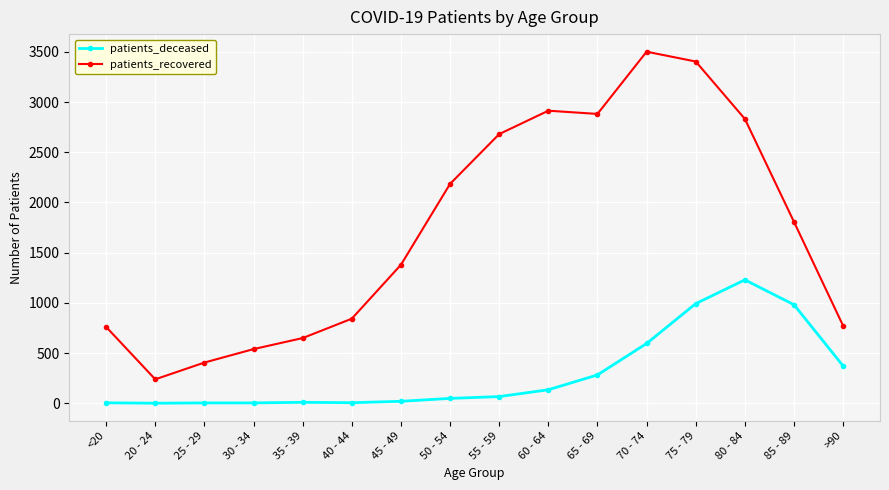

Does the chart display data point markers on the line(s)?

Yes